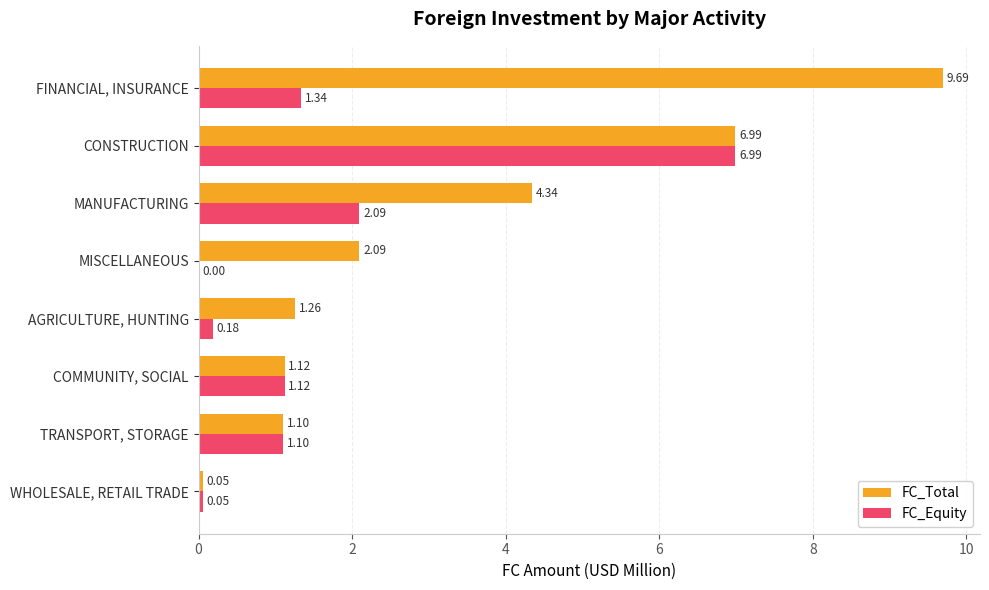

At which label does FC_Equity reach its peak?

CONSTRUCTION